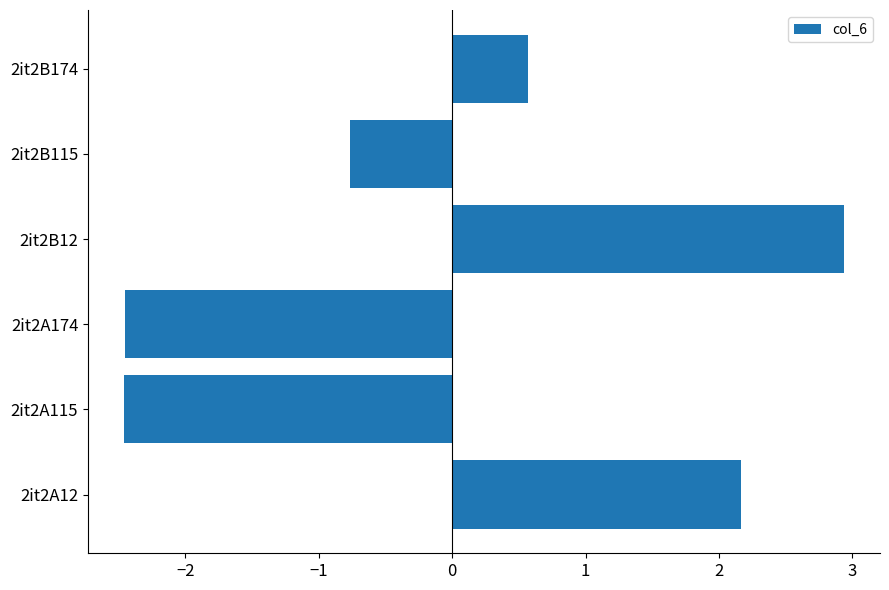

True or false: the data shows -2.5 at 2it2A115.

True